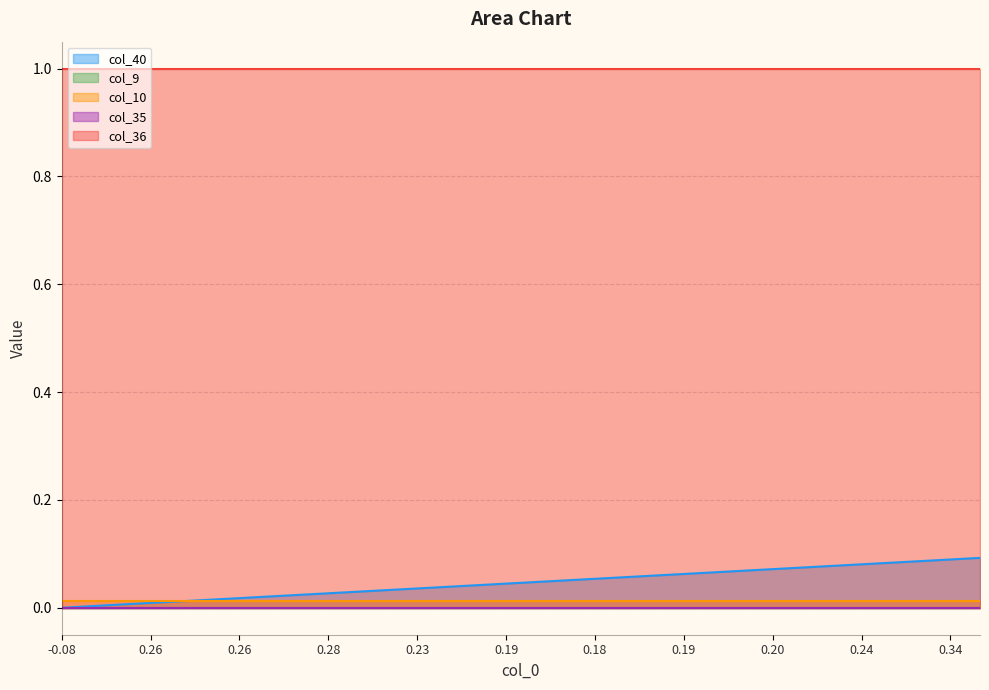

Does the chart display data point markers on the line(s)?

No